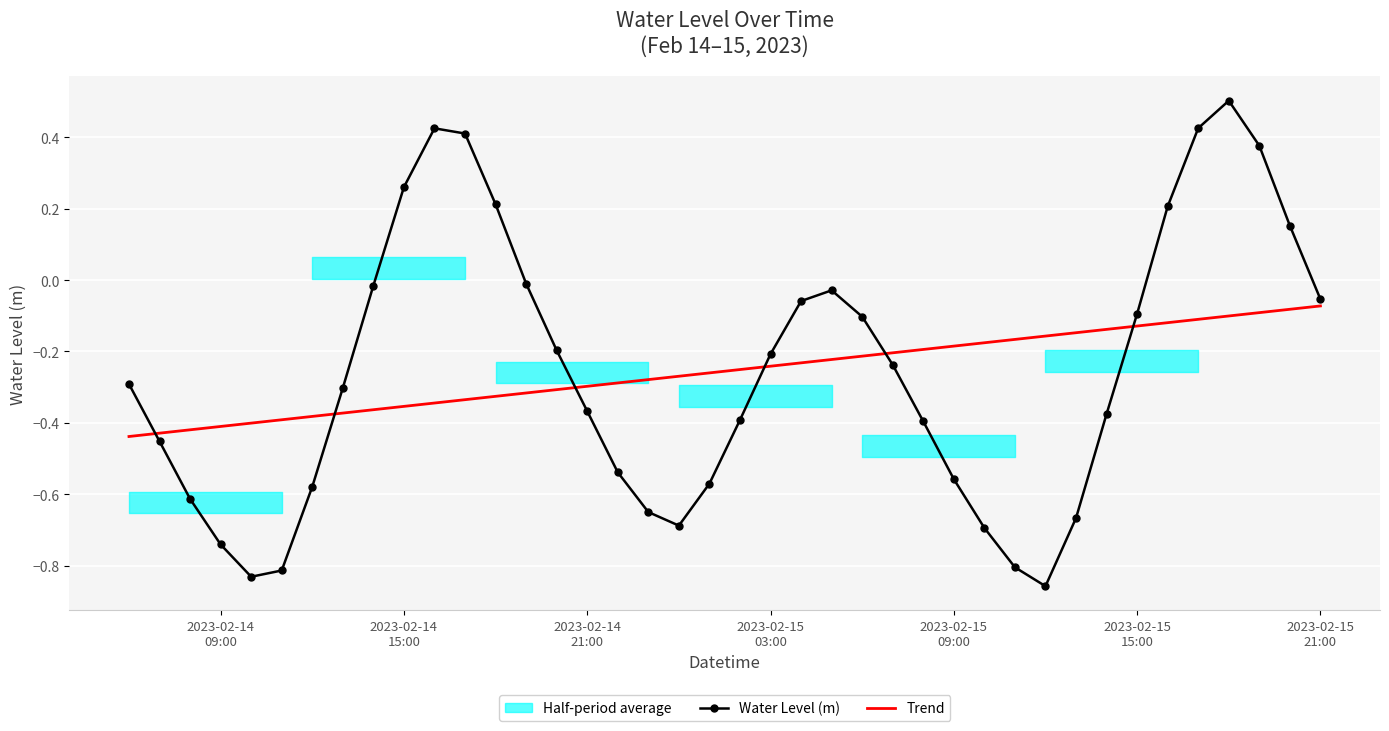

What is the value of the Water Level (m) point at the 34th from the left?

-0.1